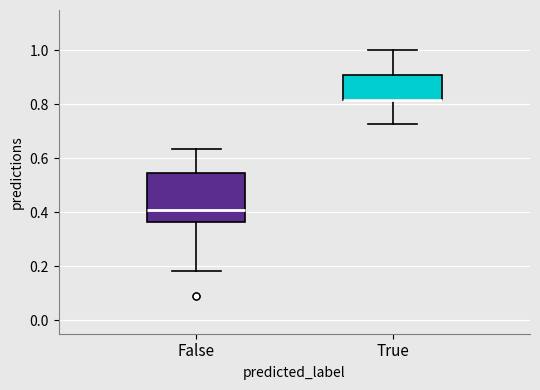

Comparing the boxes themselves (not the whiskers), which one is the tallest?

False